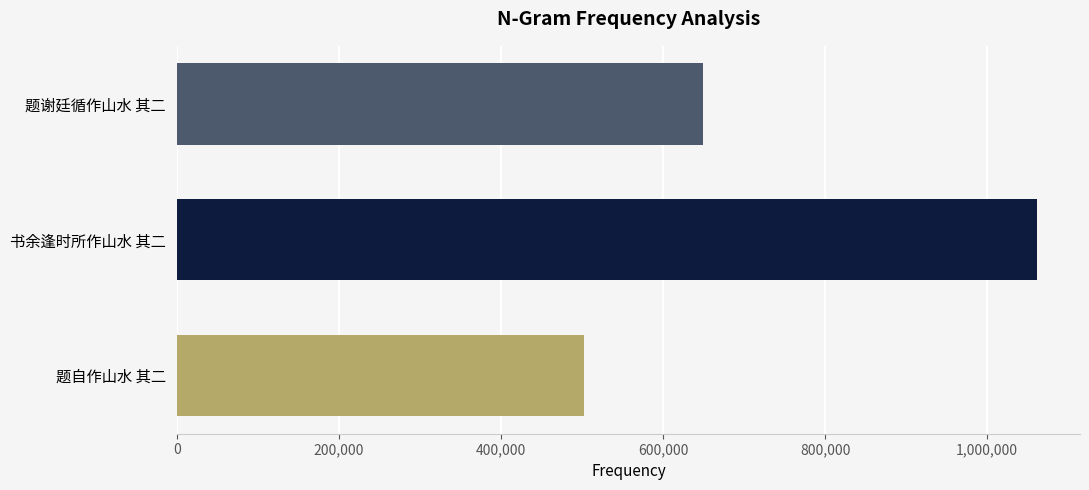

Reading bottom to top, transcribe all the data shown in this chart.

题自作山水 其二=502203	书余逢时所作山水 其二=1061455	题谢廷循作山水 其二=648735